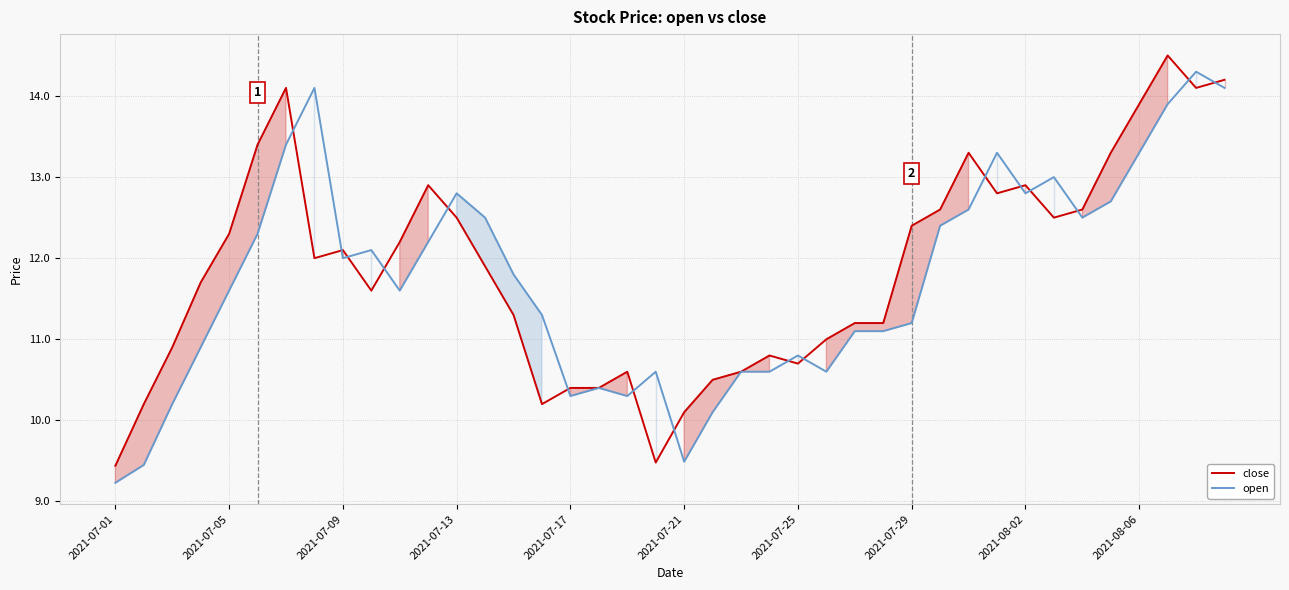

At 31, list the series in order from smallest to largest.

close, open